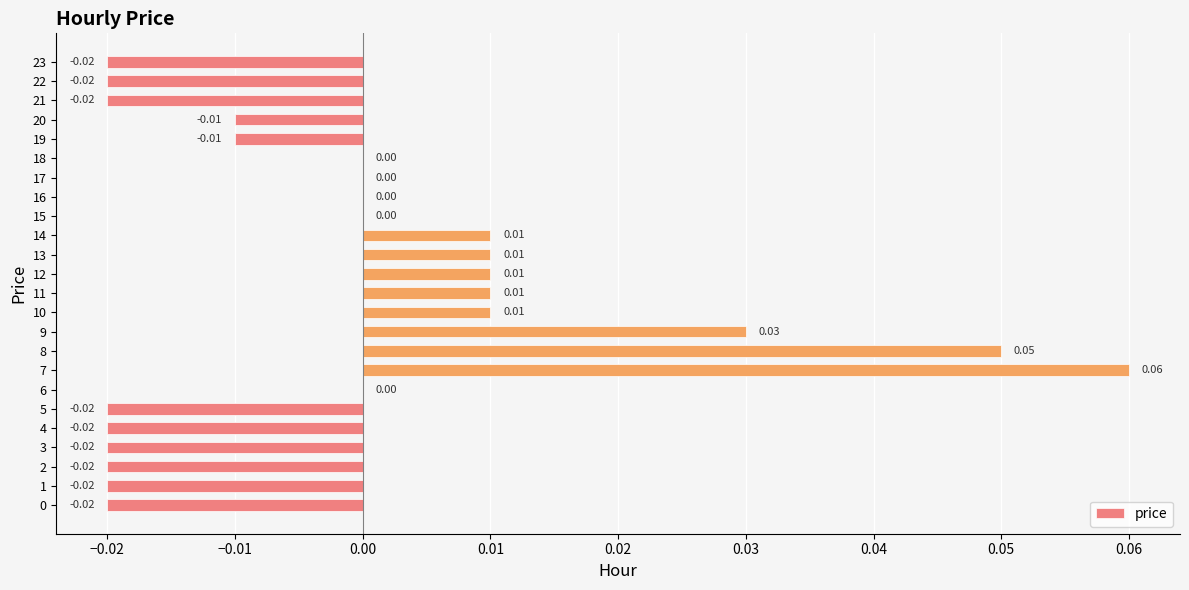

Which has a higher value, 2 or 7?

7